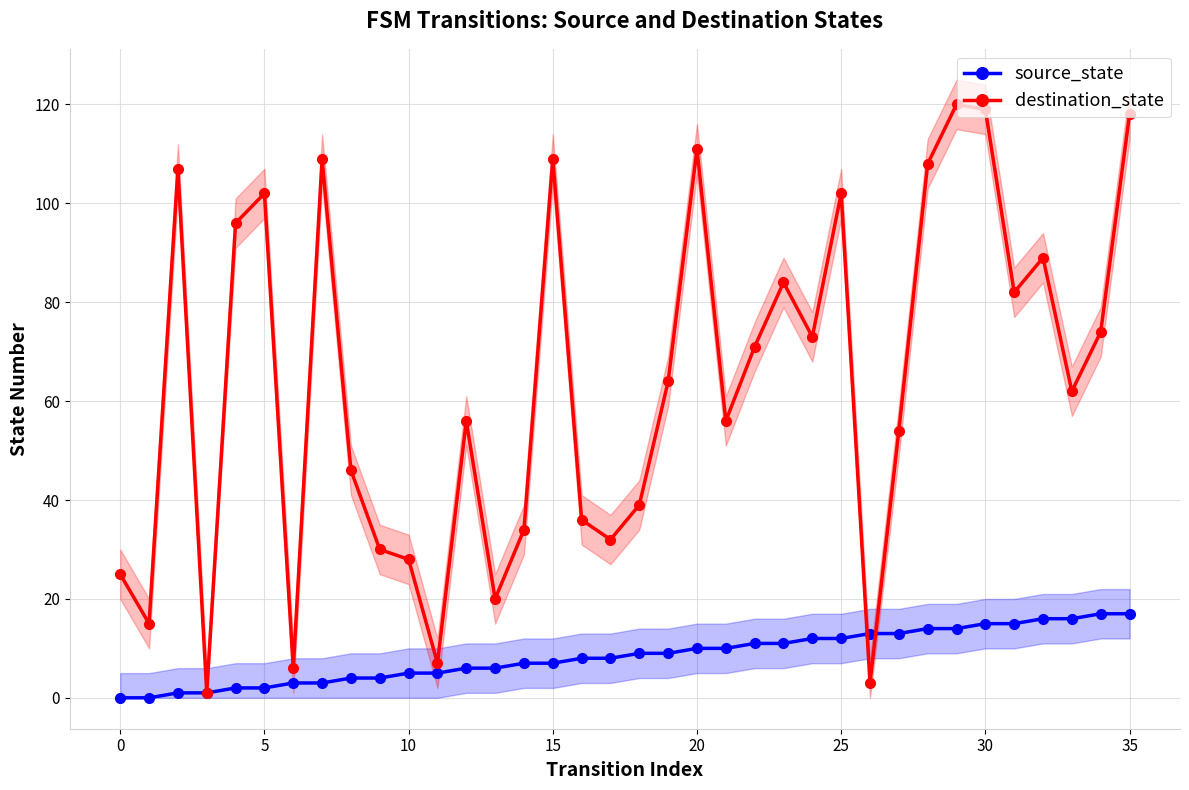

What are all the series names shown in the legend?

source_state, destination_state